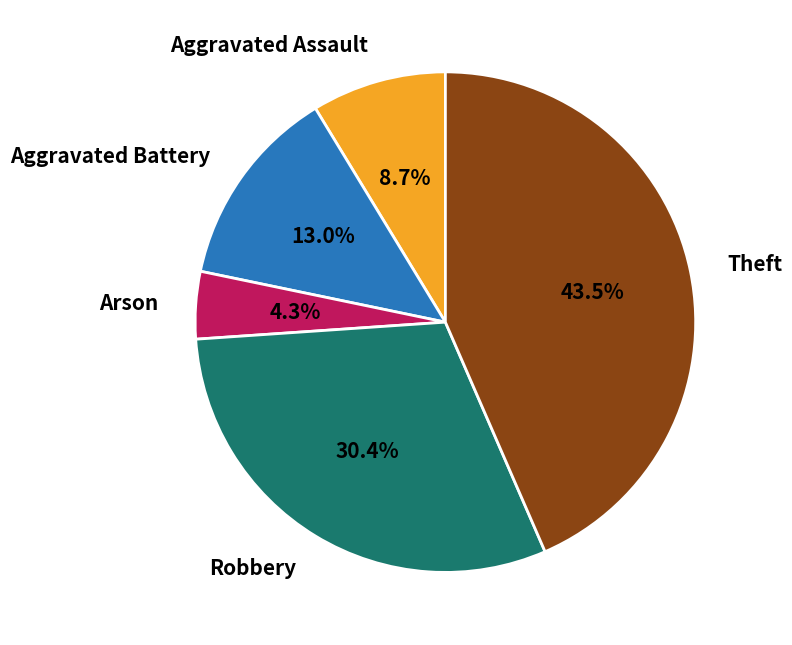

What is the smallest slice in the pie chart?

Arson